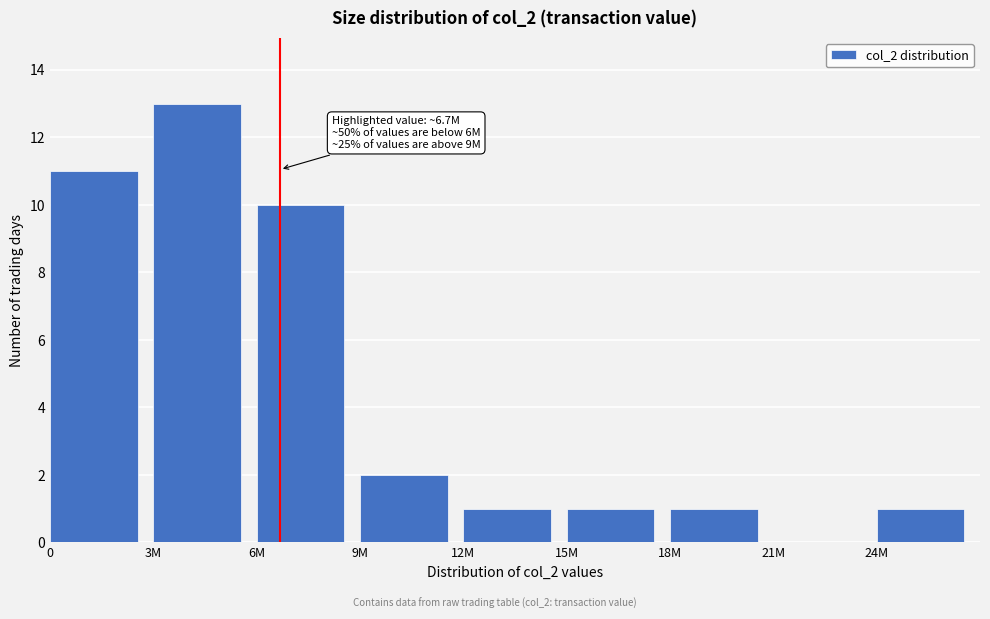

Reading right to left, extract all data points from this chart.

24M=1	21M=0	18M=1	15M=1	12M=1	9M=2	6M=10	3M=13	0=11